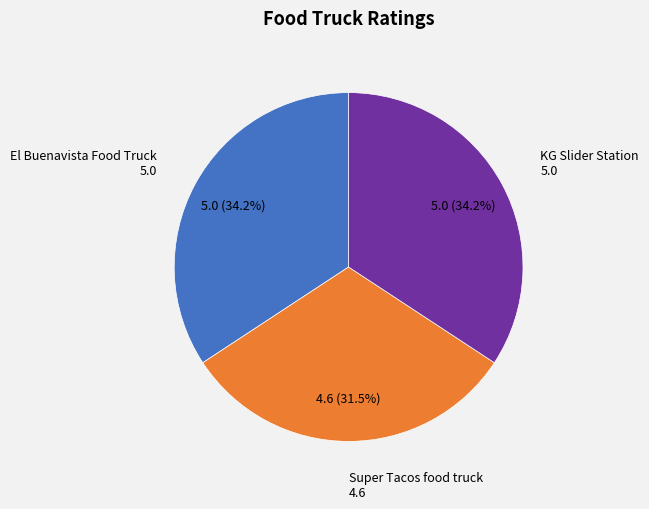

How many slices are in this pie chart?

3